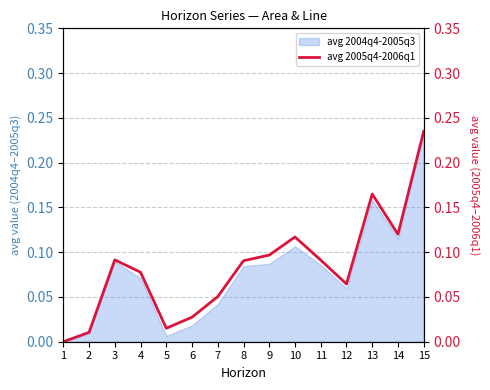

The avg 2004q4-2005q3 series shows 0.2 at 14. True or false?

False